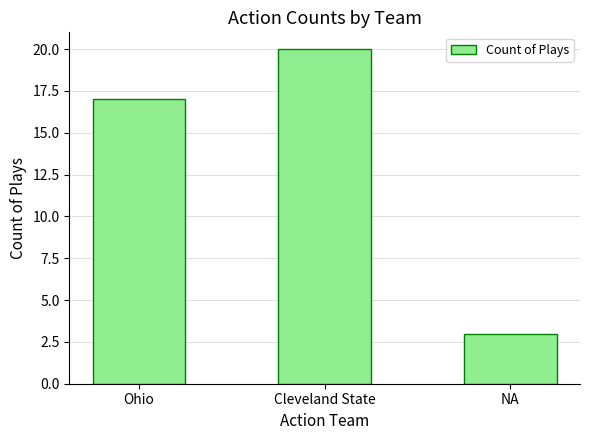

What is the difference between the second highest and minimum values?

14